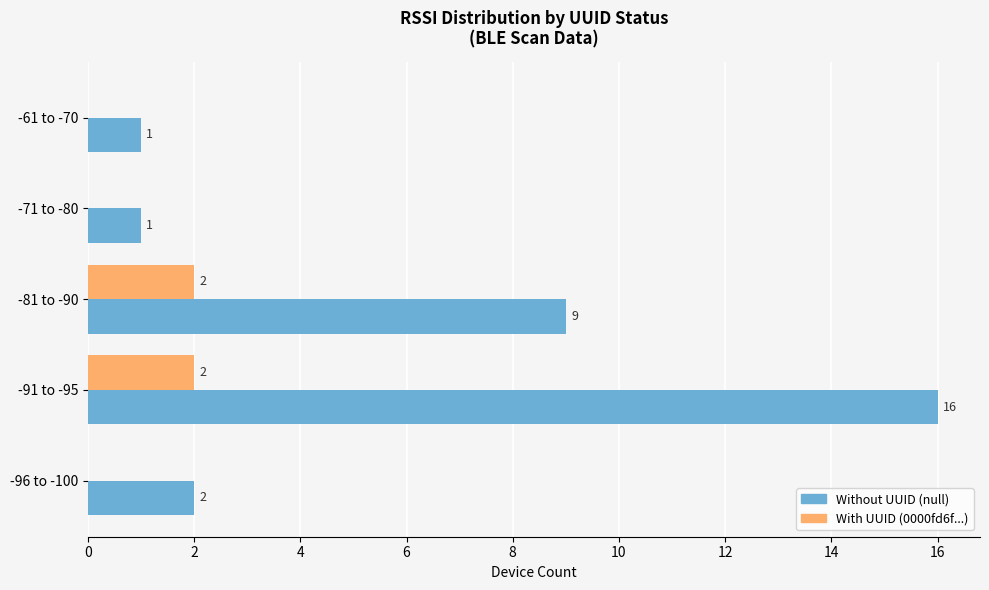

True or false: With UUID (0000fd6f...) has a value of 1 at -96 to -100.

False